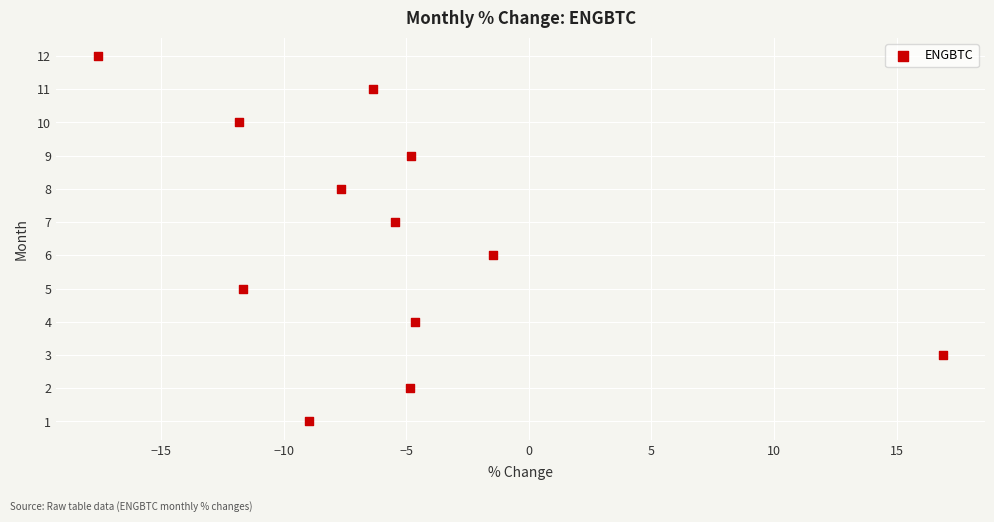

What is the range of Y values (max minus min)?

11